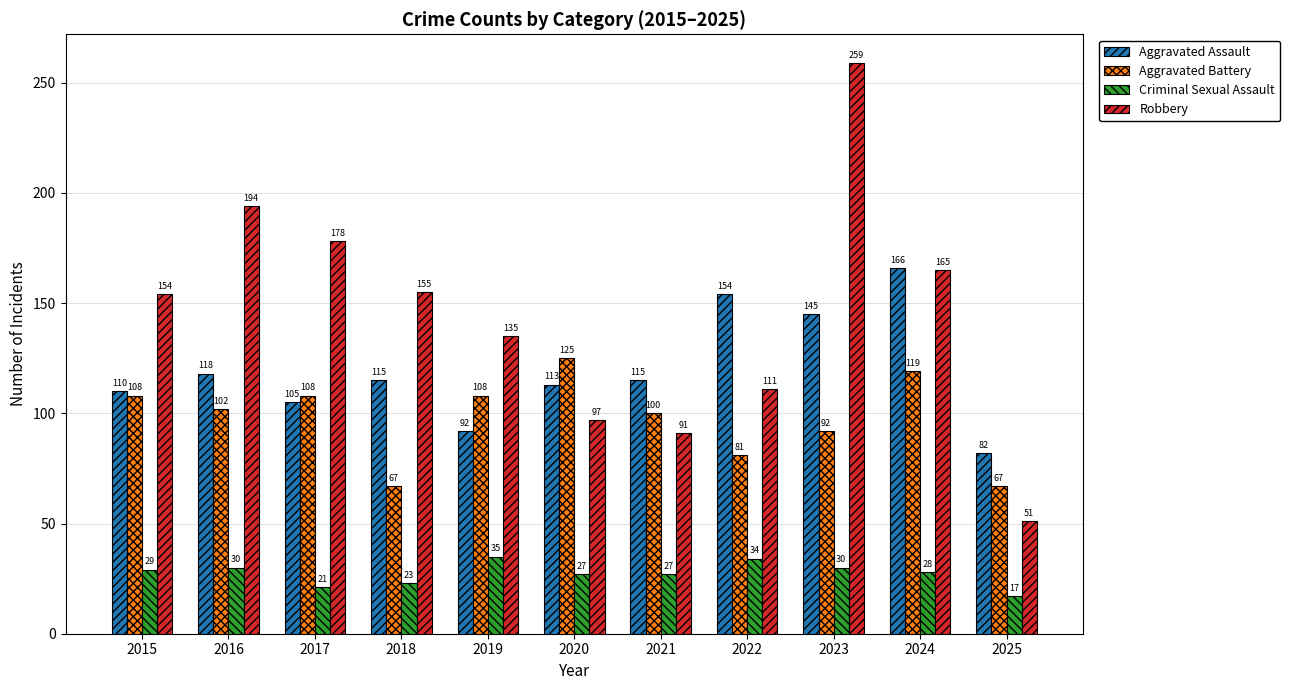

Reading left to right, list all the values displayed in this chart.

Aggravated Assault: 110	118	105	115	92	113	115	154	145	166	82
Aggravated Battery: 108	102	108	67	108	125	100	81	92	119	67
Criminal Sexual Assault: 29	30	21	23	35	27	27	34	30	28	17
Robbery: 154	194	178	155	135	97	91	111	259	165	51